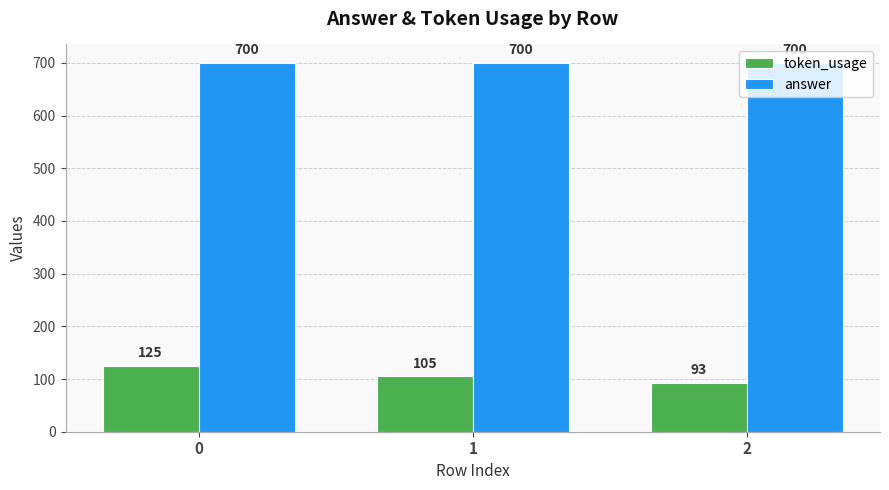

What are all the series names shown in the legend?

token_usage, answer